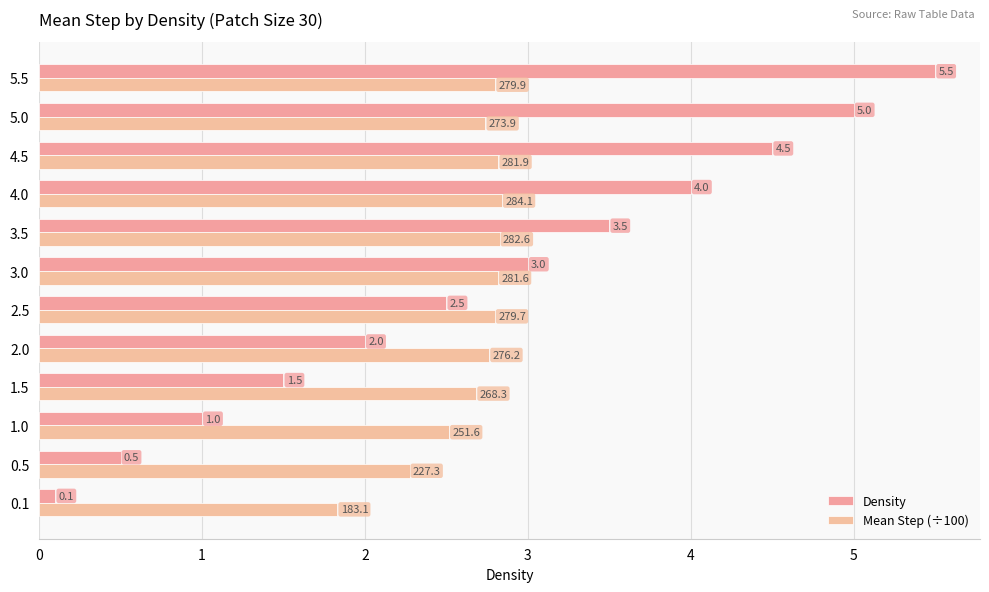

List the series in order of their overall mean, highest first.

Density, Mean Step (÷100)